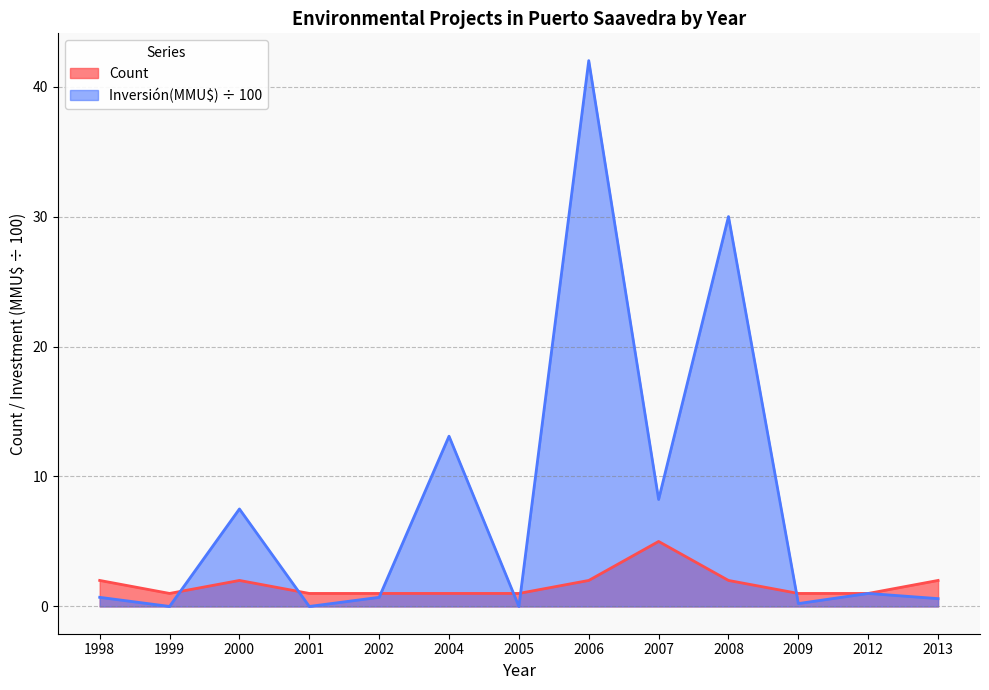

At 2008, list the series in order from largest to smallest.

Inversión(MMU$) ÷ 100, Count